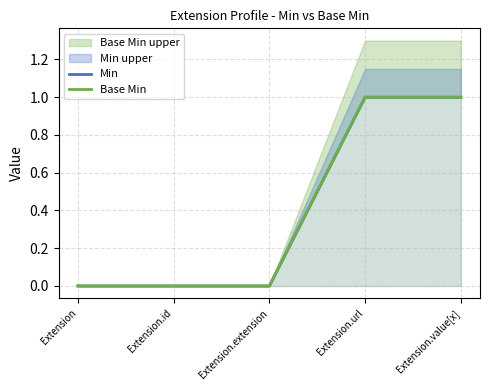

How many data points does each series have?

5